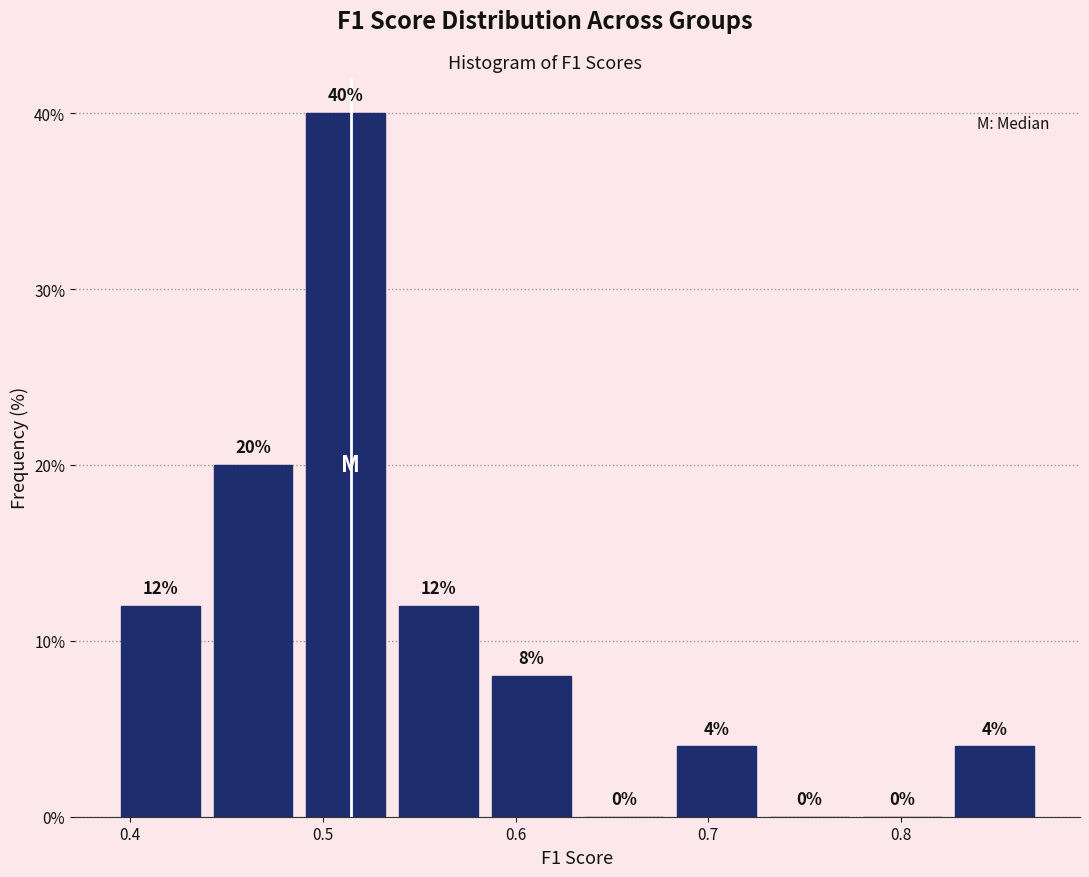

Which range on the x-axis has the tallest bar?

0.49 to 0.54